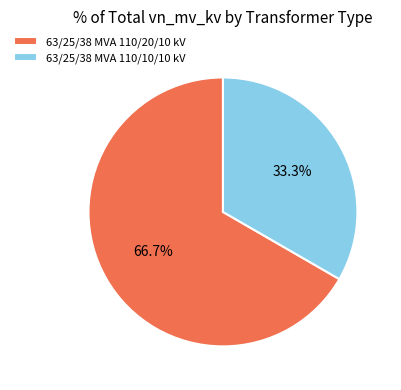

Count the number of slices in the pie.

2